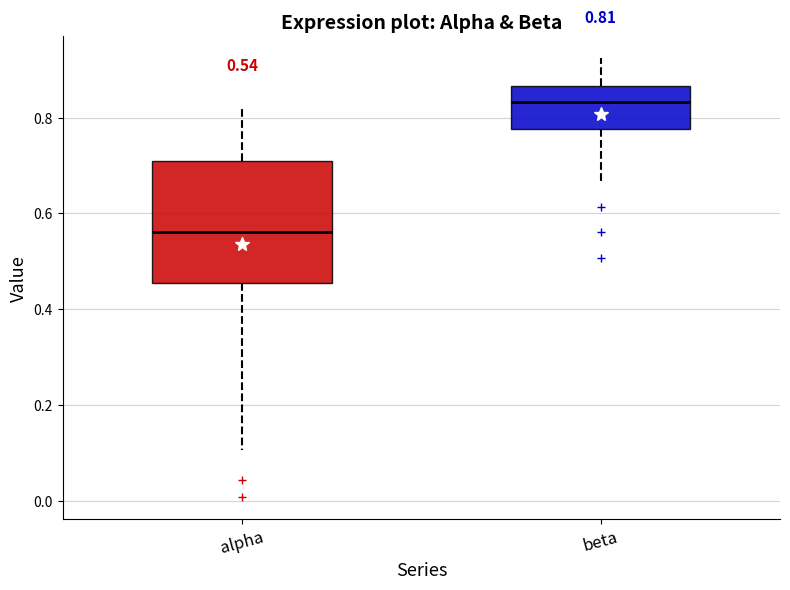

Which box is the tallest, from its lower edge to its upper edge?

alpha